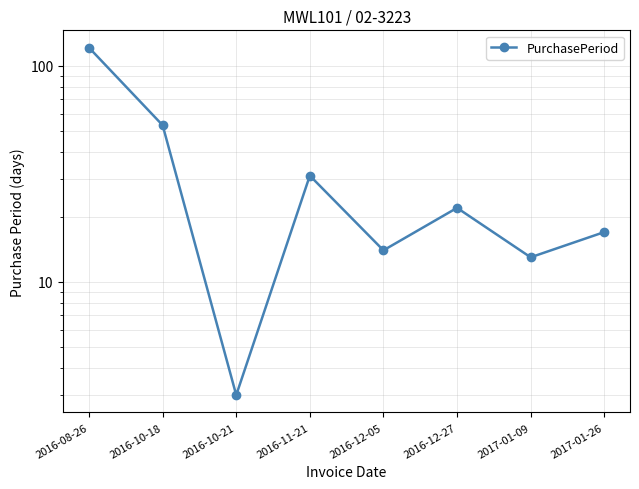

Rank the categories by value from lowest to highest.

2016-10-21, 2017-01-09, 2016-12-05, 2017-01-26, 2016-12-27, 2016-11-21, 2016-10-18, 2016-08-26